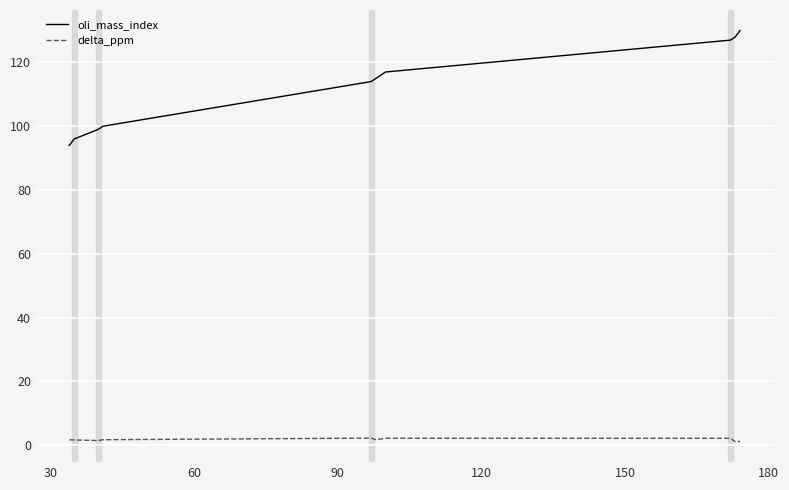

Count the number of data series in this chart.

2